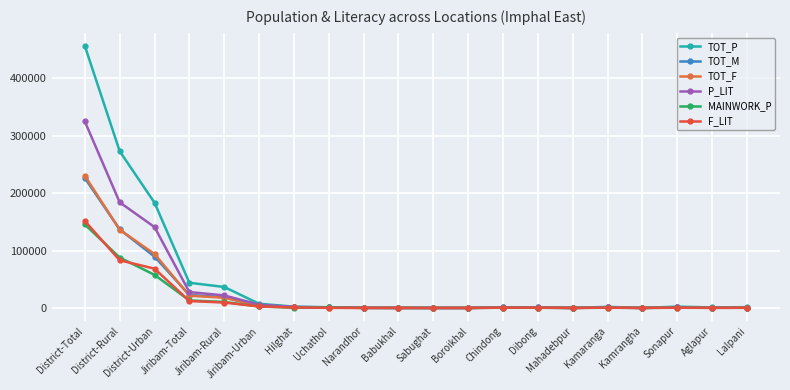

Reading left to right, extract all data points from this chart.

TOT_P: 456113	272906	183207	43838	36495	7343	2286	1180	294	118	44	44	1249	1163	30	1915	0	2320	918	1375
TOT_M: 226094	136789	89305	22539	18715	3824	1111	861	144	65	28	24	597	568	16	959	0	1192	450	685
TOT_F: 230019	136117	93902	21299	17780	3519	1175	319	150	53	16	20	652	595	14	956	0	1128	468	690
P_LIT: 324664	183881	140783	27668	21817	5851	1724	997	184	71	29	27	907	922	6	1034	0	996	407	551
MAINWORK_P: 145343	87766	57577	13054	10518	2536	594	840	74	58	27	10	380	297	0	478	0	634	153	387
F_LIT: 151350	82944	68406	12029	9404	2625	791	212	85	27	11	8	423	438	1	446	0	381	155	207